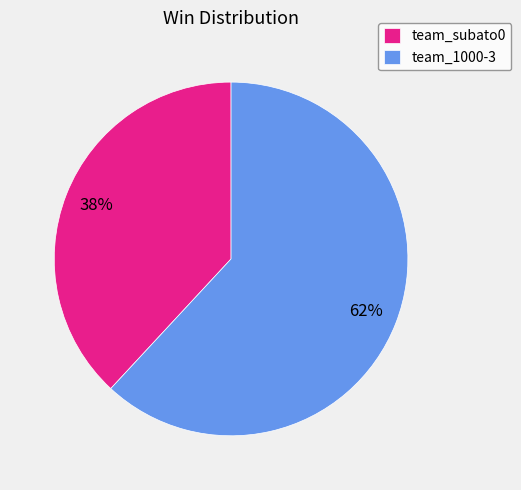

True or false: team_1000-3 accounts for 68% of the total.

False